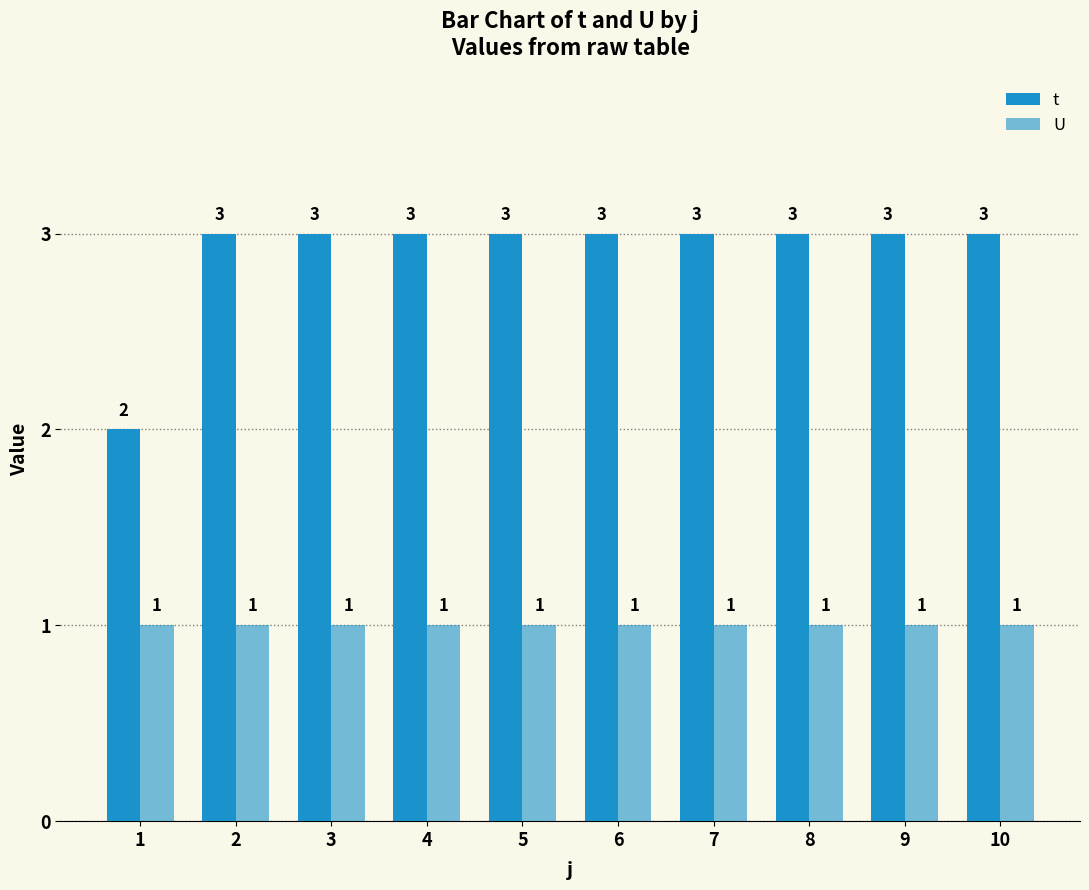

Reading right to left, transcribe all the data shown in this chart.

t: 3	3	3	3	3	3	3	3	3	2
U: 1	1	1	1	1	1	1	1	1	1